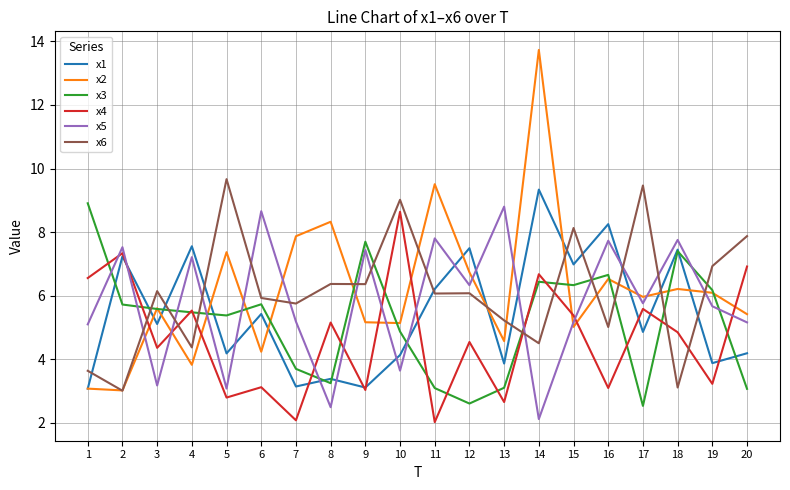

True or false: x5 and x3 intersect in this chart.

True